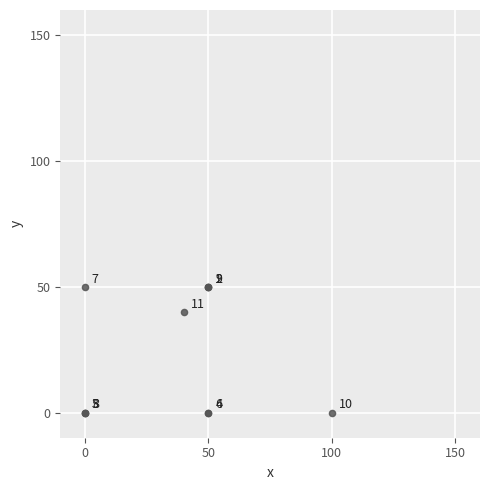

What Y value in the scatter plot is closest to 25?

40